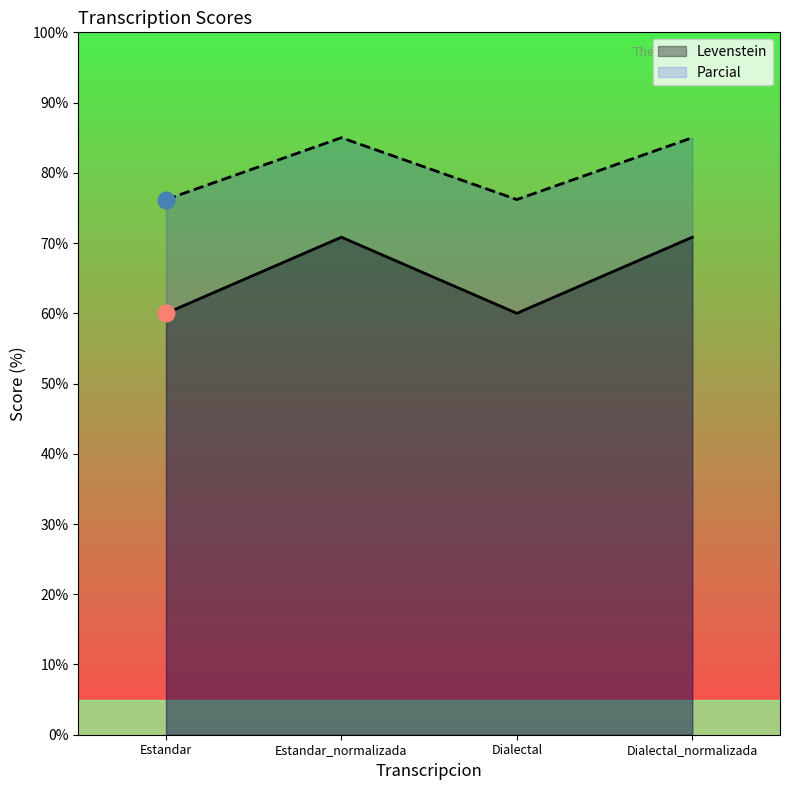

Rank the series by their maximum value, from highest to lowest.

Parcial, Levenstein